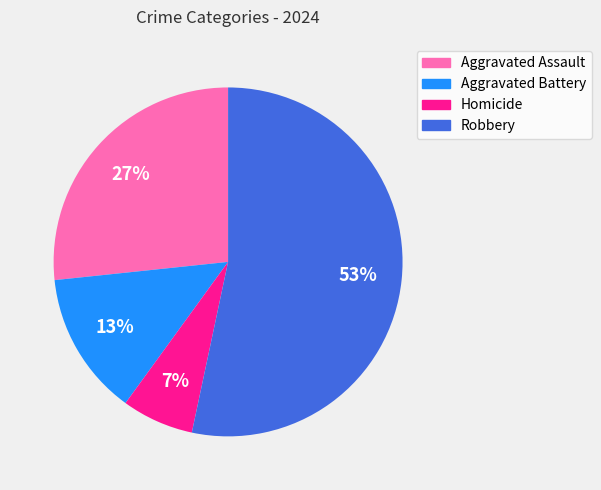

Between Aggravated Assault and Homicide, which is larger?

Aggravated Assault